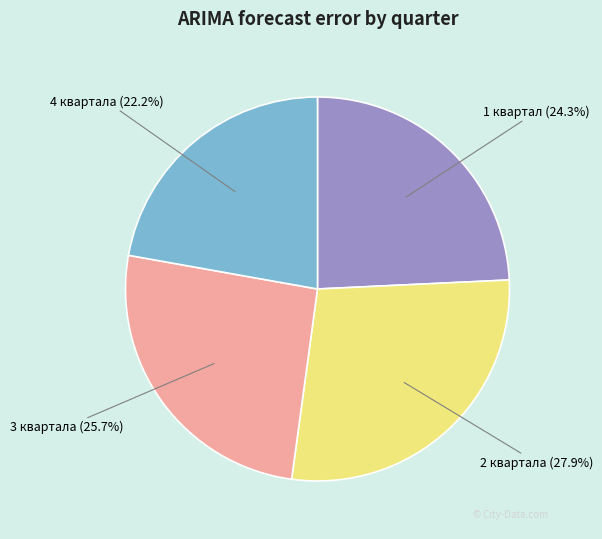

Between 3 квартала and 4 квартала, which is larger?

3 квартала